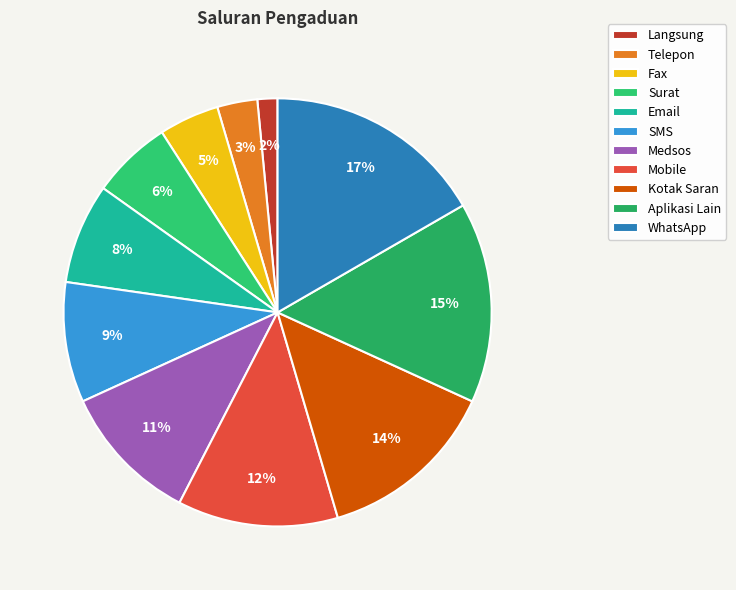

To the nearest percent, what is the difference between the WhatsApp and Surat slice percentages?

11%